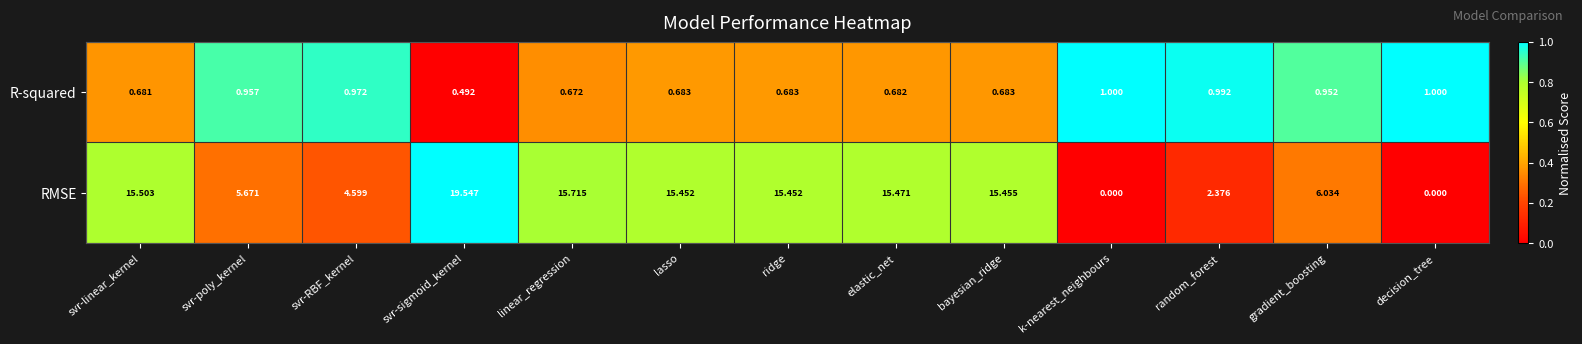

How many categories are shown in the chart?

13